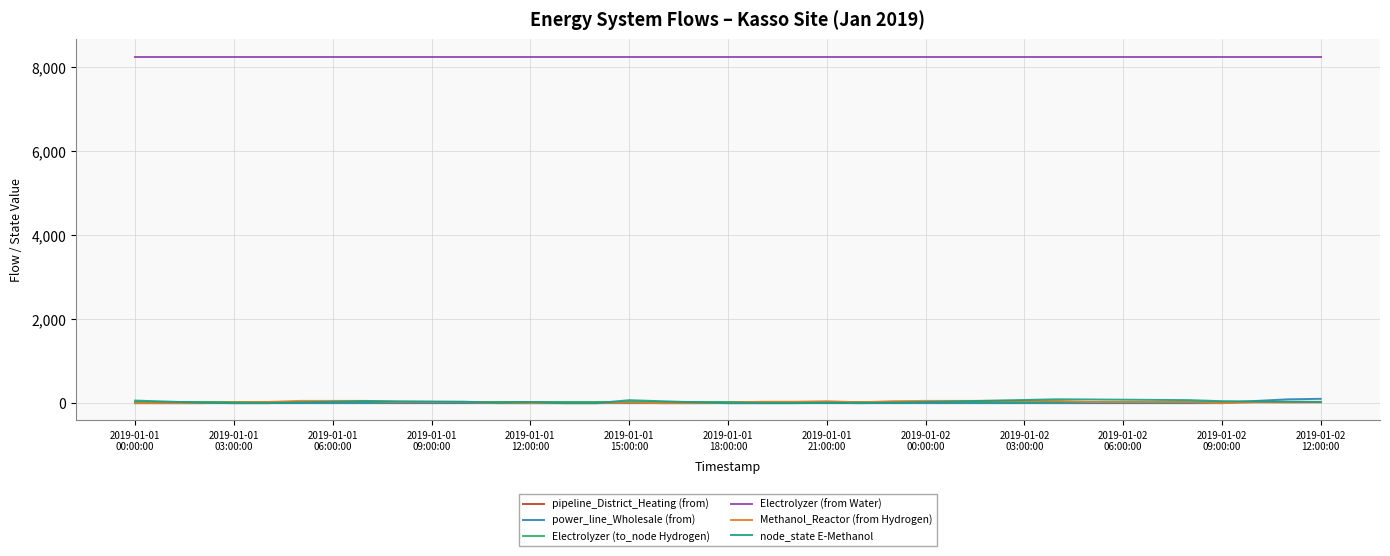

True or false: Electrolyzer (to_node Hydrogen) and Electrolyzer (from Water) intersect in this chart.

False